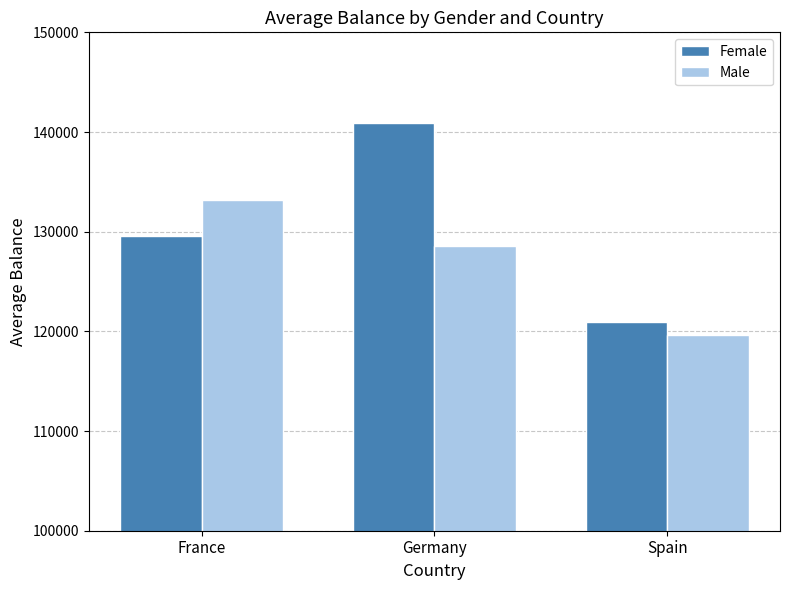

Which series has the largest total across all categories?

Female